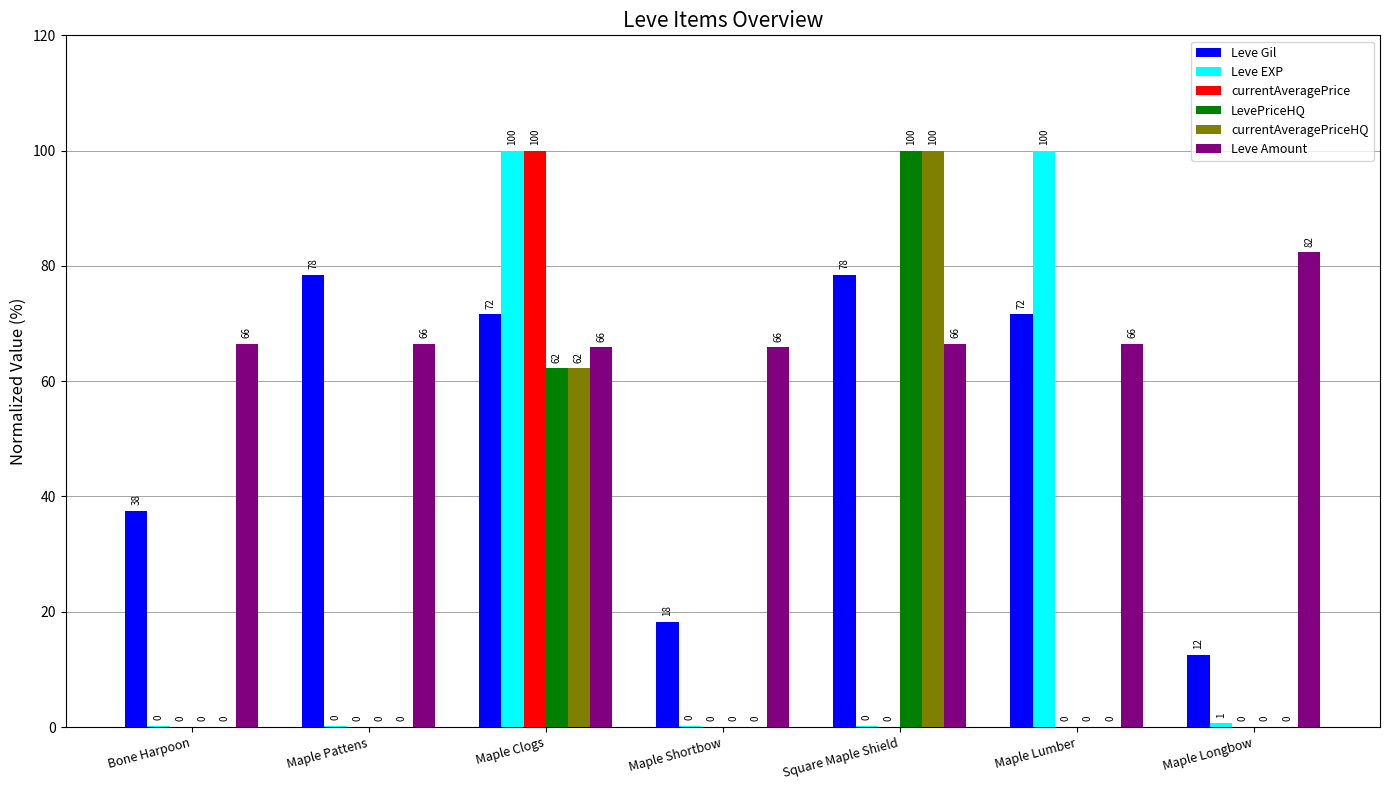

How many positive values does the LevePriceHQ series have?

6